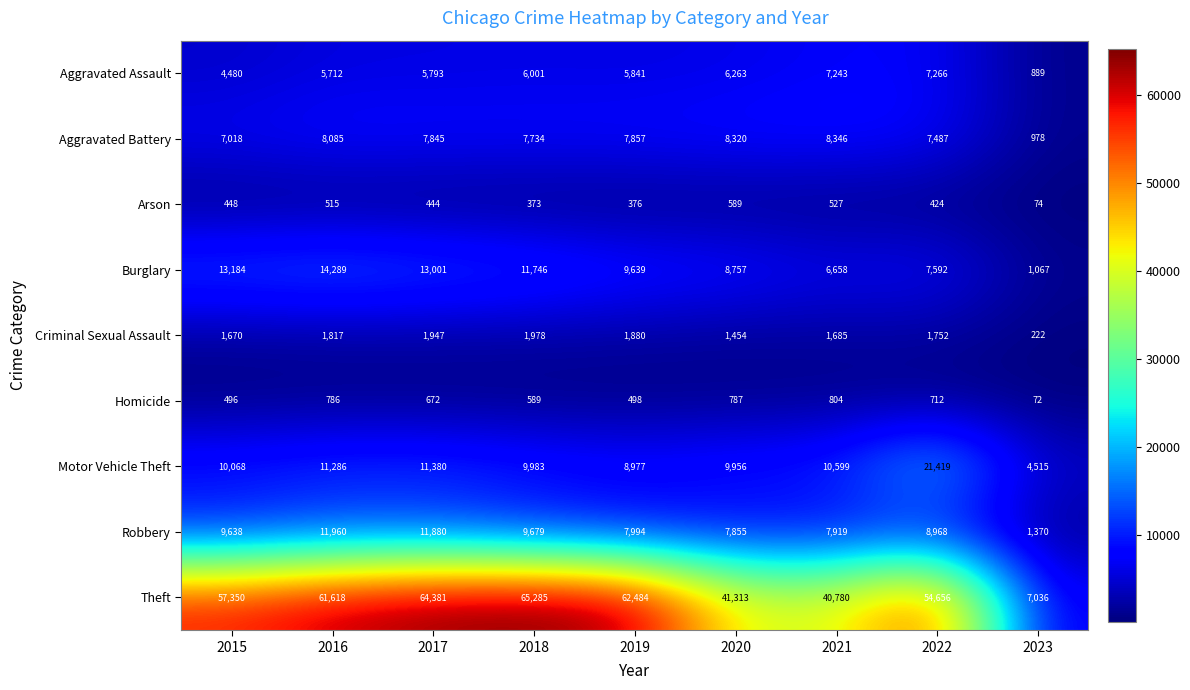

Which series has the largest total across all categories?

Theft